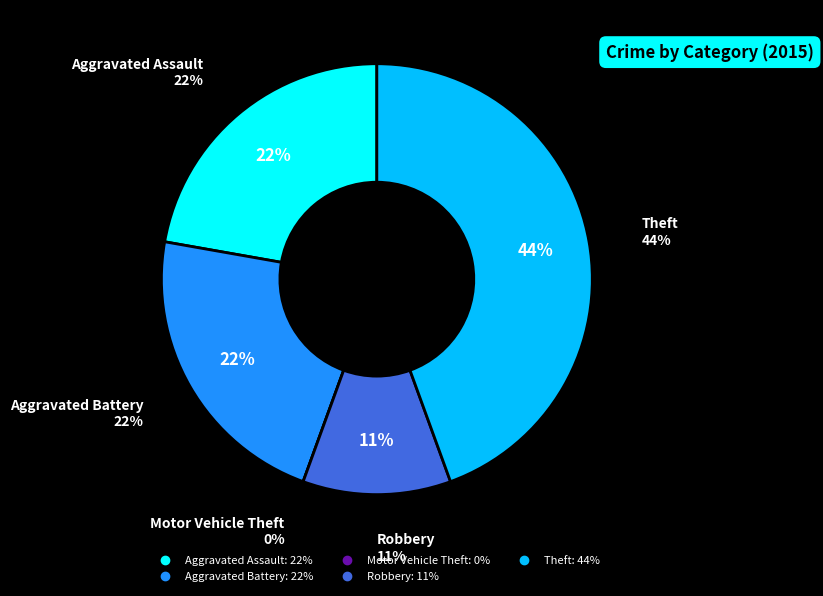

What percentage is the Theft slice, to the nearest percent?

44%